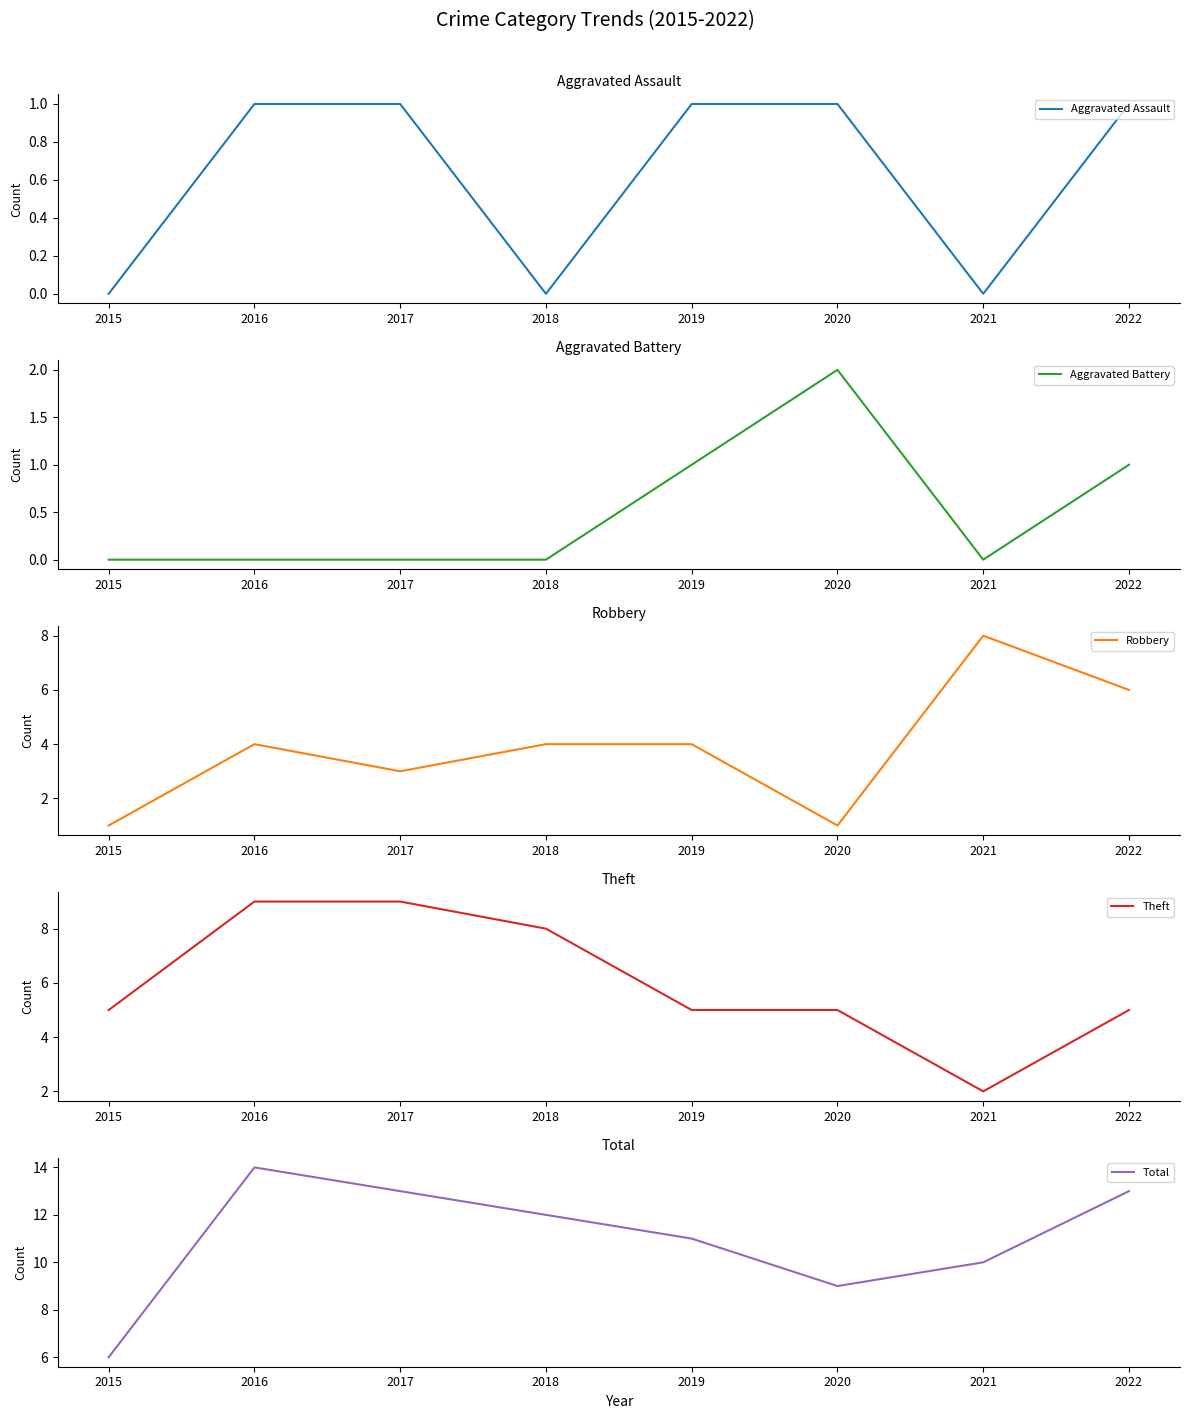

True or false: Aggravated Battery and Aggravated Assault intersect in this chart.

False